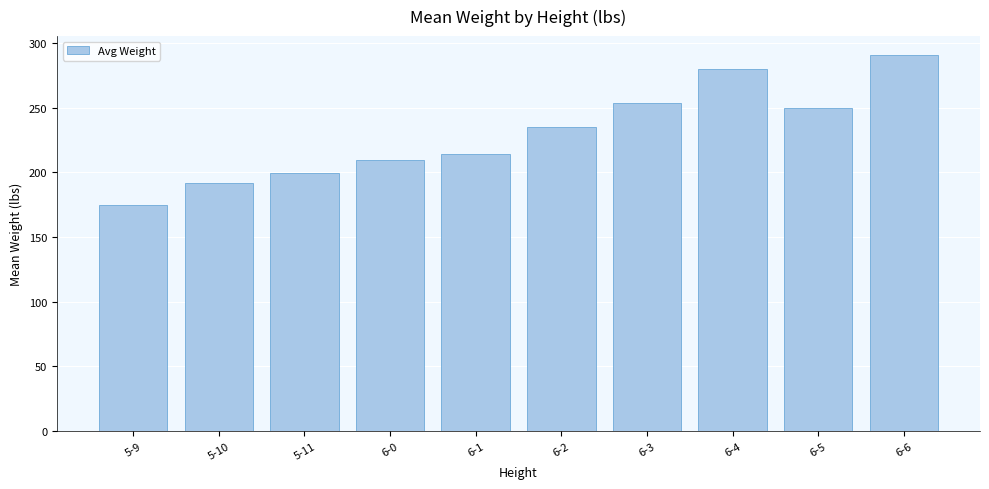

What is the change in value from 5-11 to 6-1?

+15.2